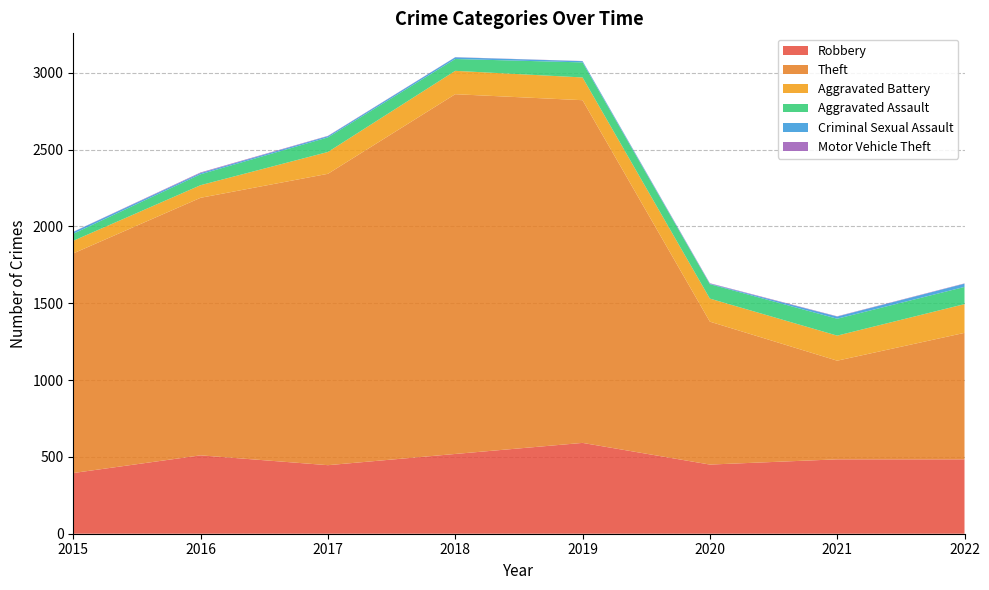

Reading right to left, transcribe all the data shown in this chart.

Robbery: 2022=484	2021=484	2020=450	2019=591	2018=519	2017=446	2016=510	2015=395
Theft: 2022=823	2021=642	2020=930	2019=2230	2018=2341	2017=1896	2016=1676	2015=1429
Aggravated Battery: 2022=187	2021=163	2020=150	2019=148	2018=152	2017=142	2016=82	2015=82
Aggravated Assault: 2022=112	2021=110	2020=94	2019=98	2018=77	2017=95	2016=71	2015=46
Criminal Sexual Assault: 2022=21	2021=14	2020=3	2019=8	2018=11	2017=8	2016=8	2015=12
Motor Vehicle Theft: 2022=2	2021=2	2020=3	2019=1	2018=1	2017=2	2016=4	2015=1